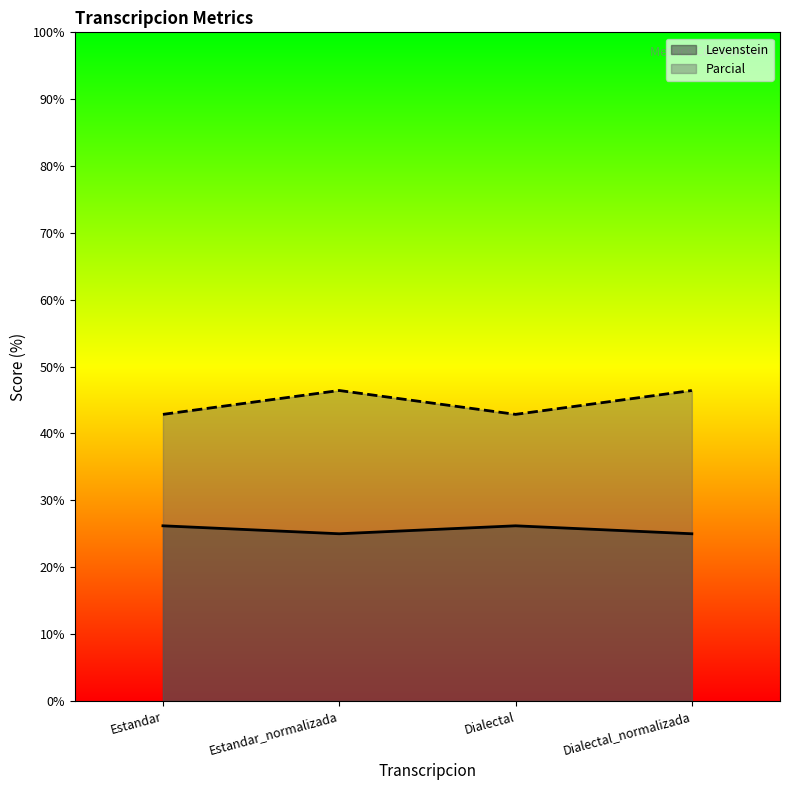

Which series has the widest spread of values?

Parcial